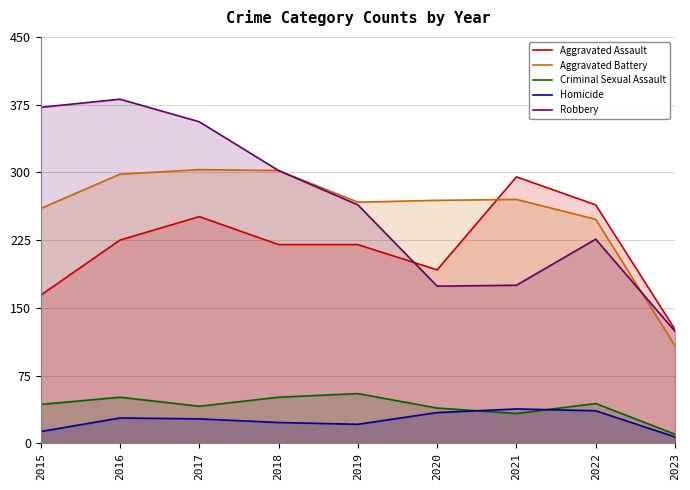

What are all the series names shown in the legend?

Aggravated Assault, Aggravated Battery, Criminal Sexual Assault, Homicide, Robbery